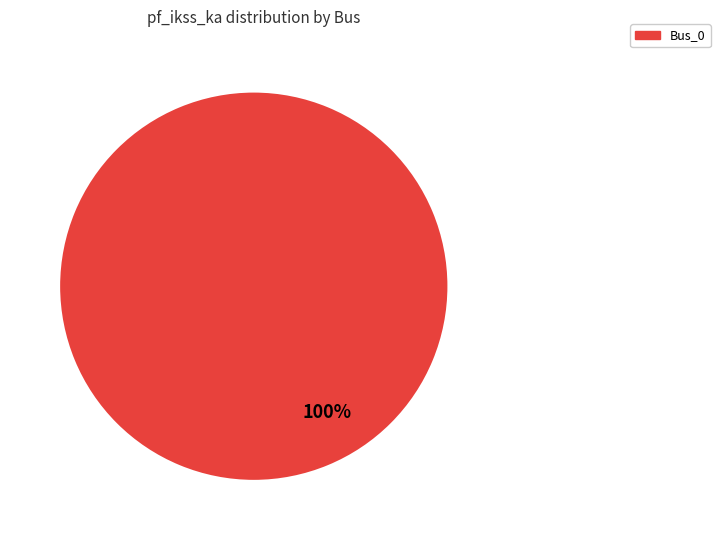

Is there any slice that represents more than half of the pie?

Yes